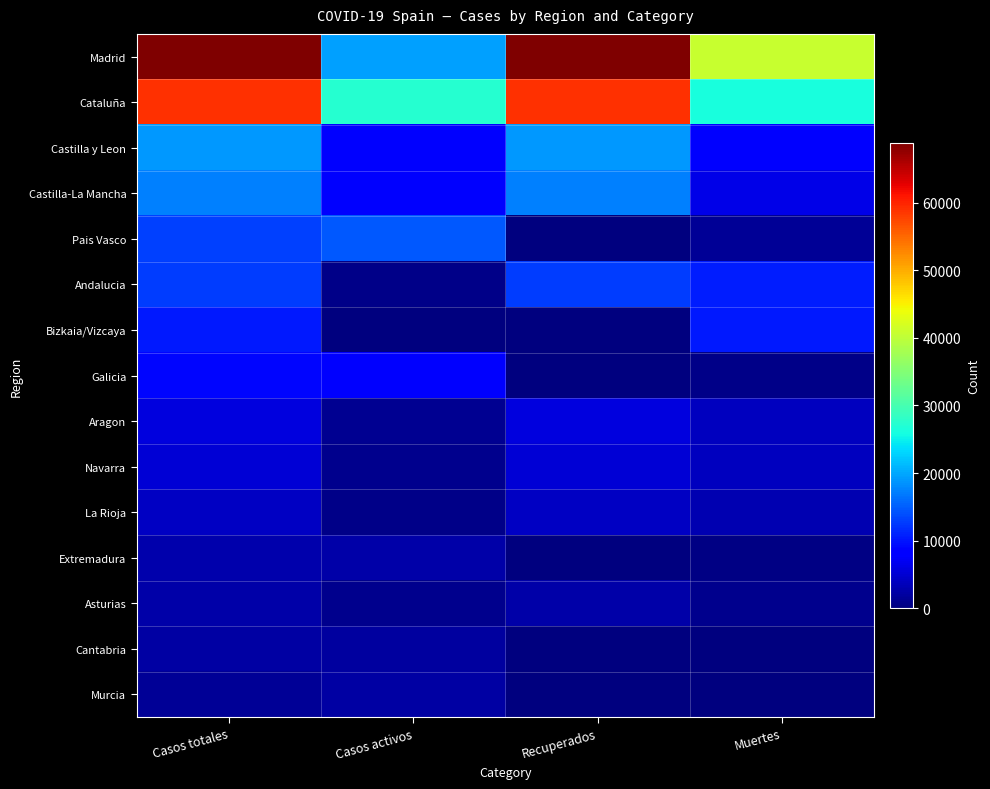

How many series are shown in this chart?

15